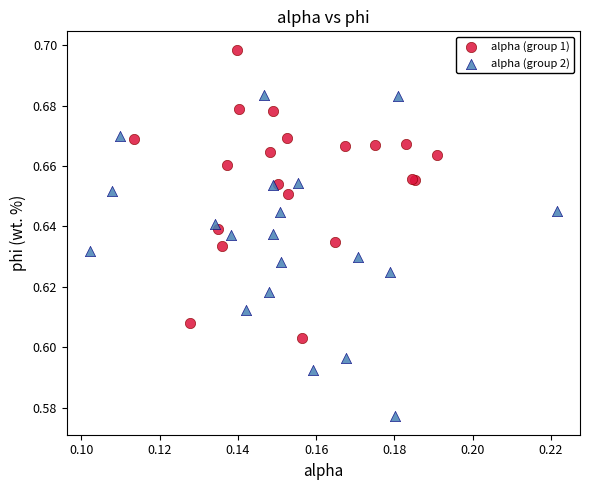

Which series reaches the maximum Y coordinate?

alpha (group 1)